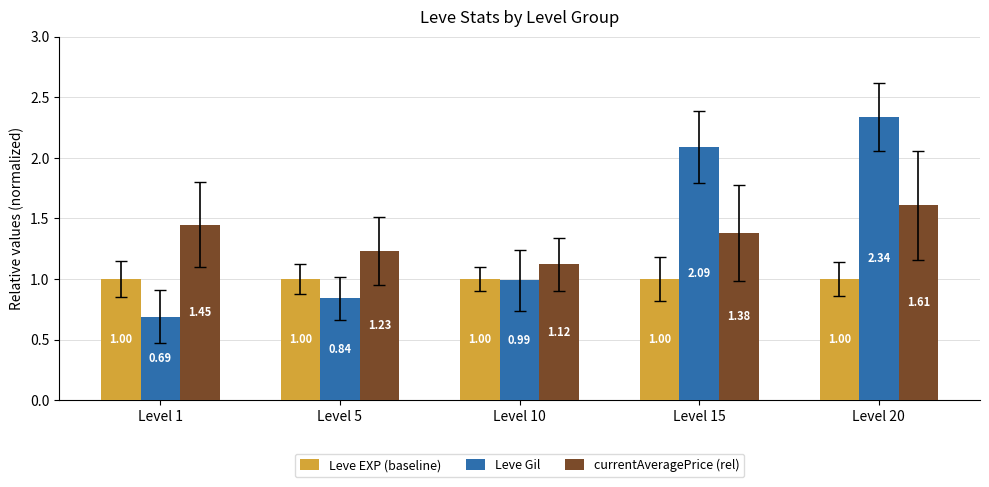

What is the total value across all series at Level 1?

3.1